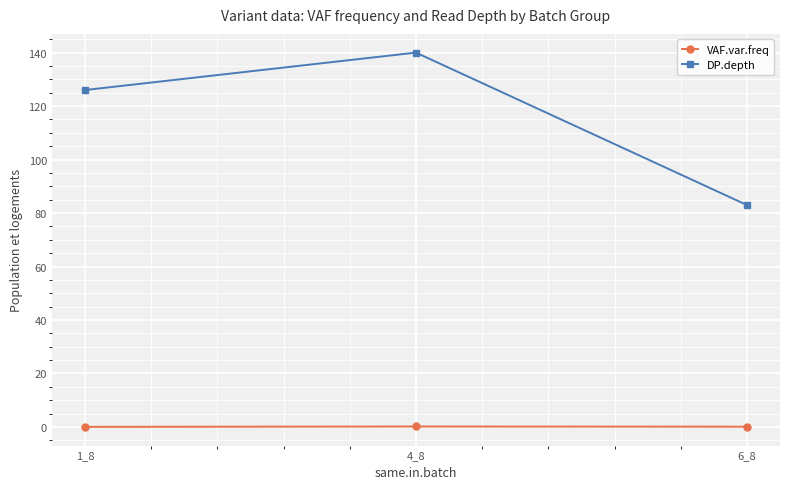

What is the difference between the second highest and minimum values in the VAF.var.freq series?

0.1